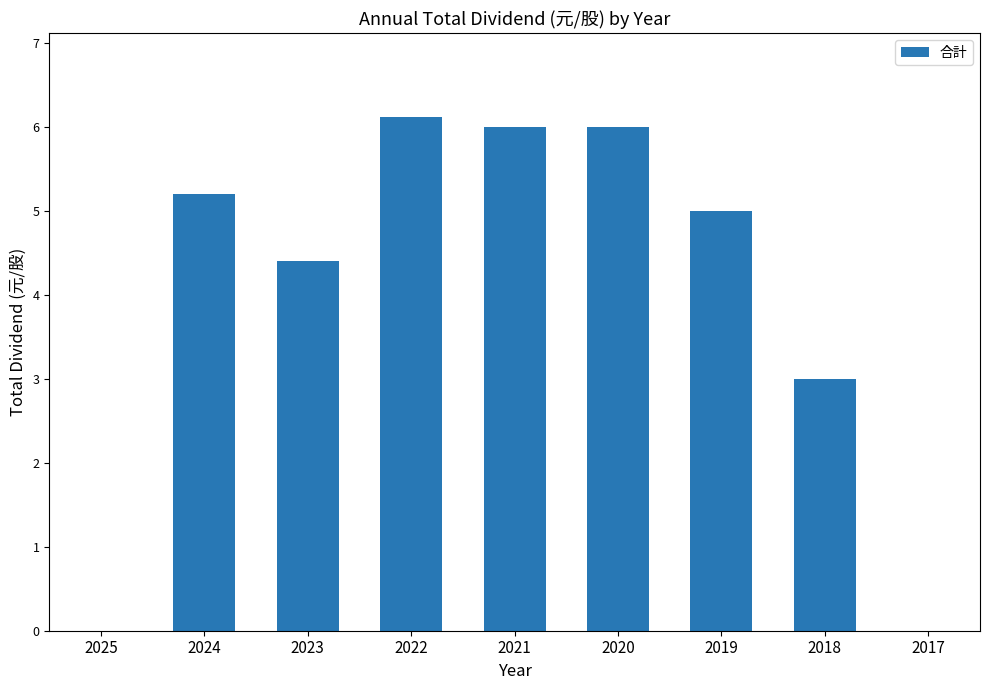

Reading left to right, extract all data points from this chart.

0.0	5.2	4.4	6.1	6.0	6.0	5.0	3.0	0.0